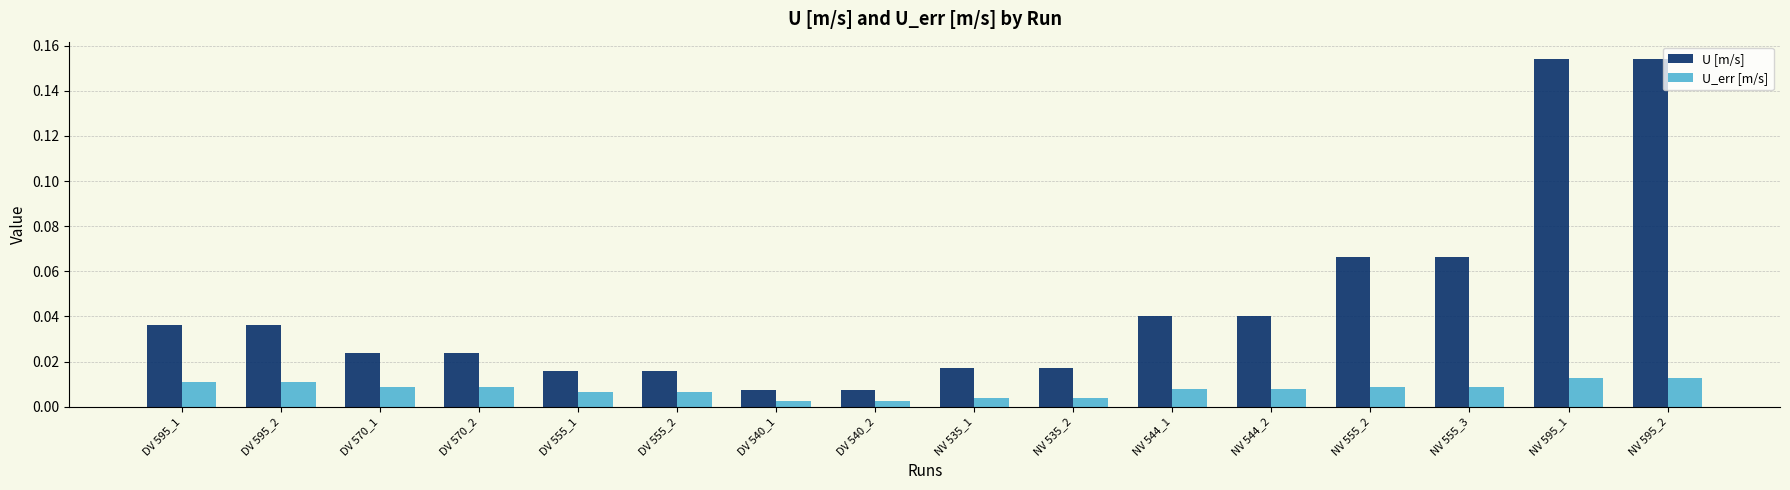

Count the U_err [m/s] values in the range 0 to 1.

16